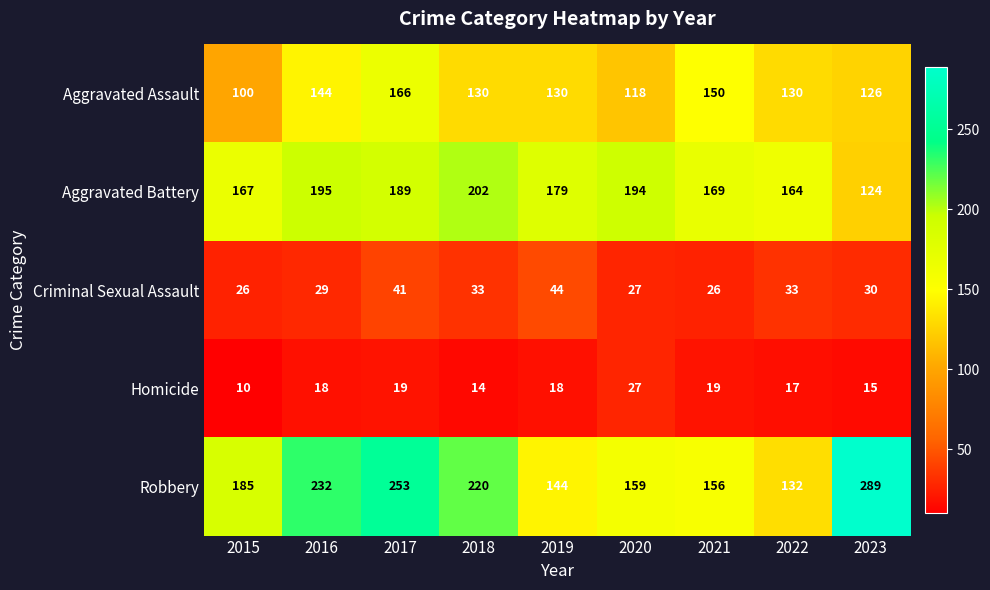

Rank the series by their maximum value, from lowest to highest.

Homicide, Criminal Sexual Assault, Aggravated Assault, Aggravated Battery, Robbery